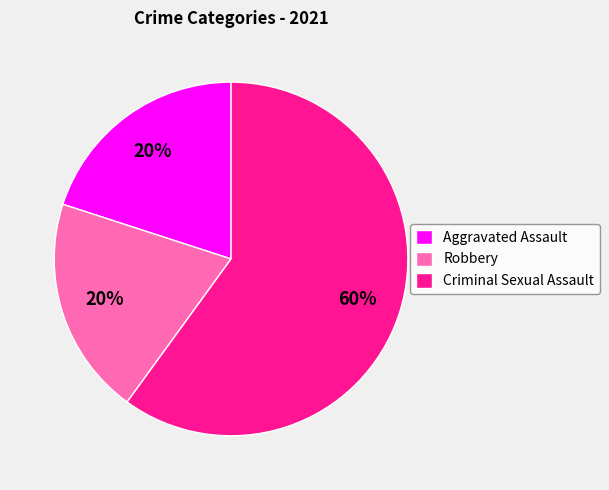

Which category has the biggest portion of the pie?

Criminal Sexual Assault